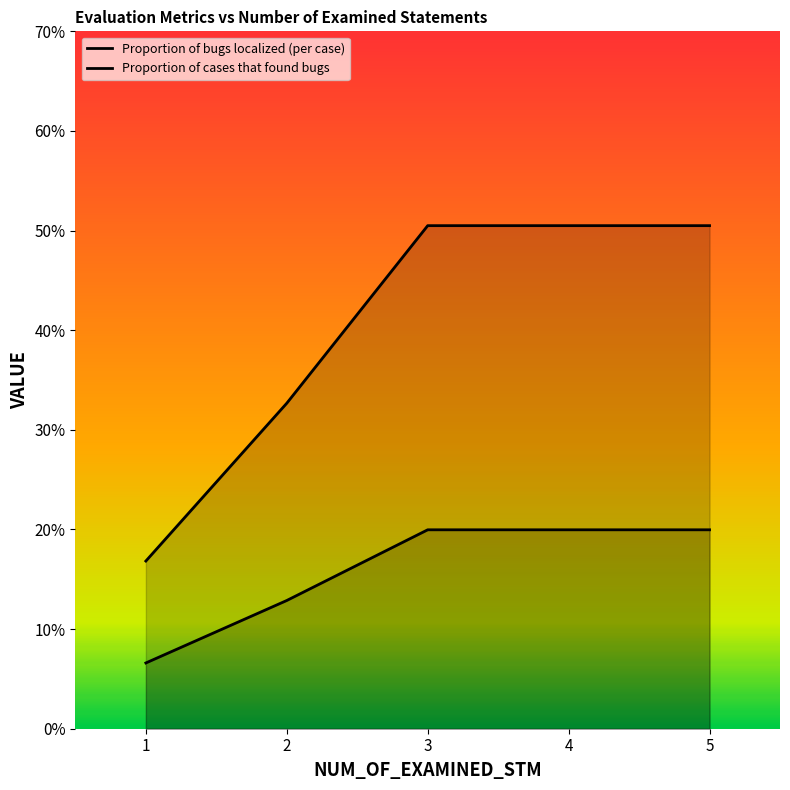

True or false: Proportion of bugs localized (per case) has a value of 0.2 at 2.

False